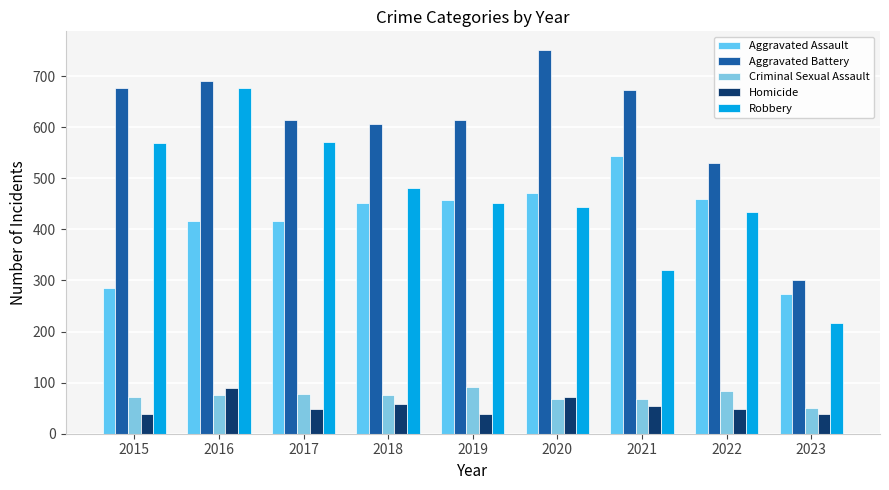

What is the average value of the Aggravated Assault series?

419